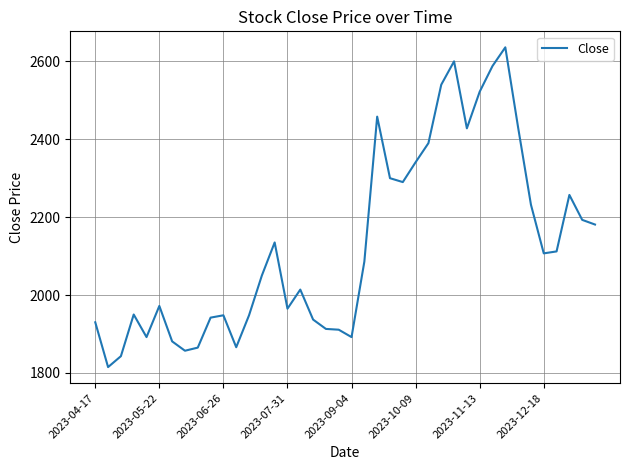

What is the difference between the maximum and minimum values?

821